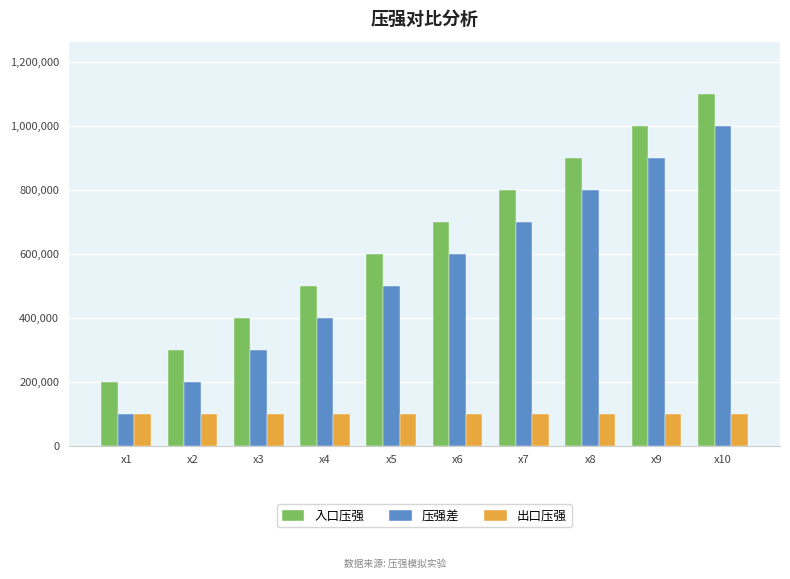

What is the difference between the maximum and minimum values in the 压强差 series?

900000